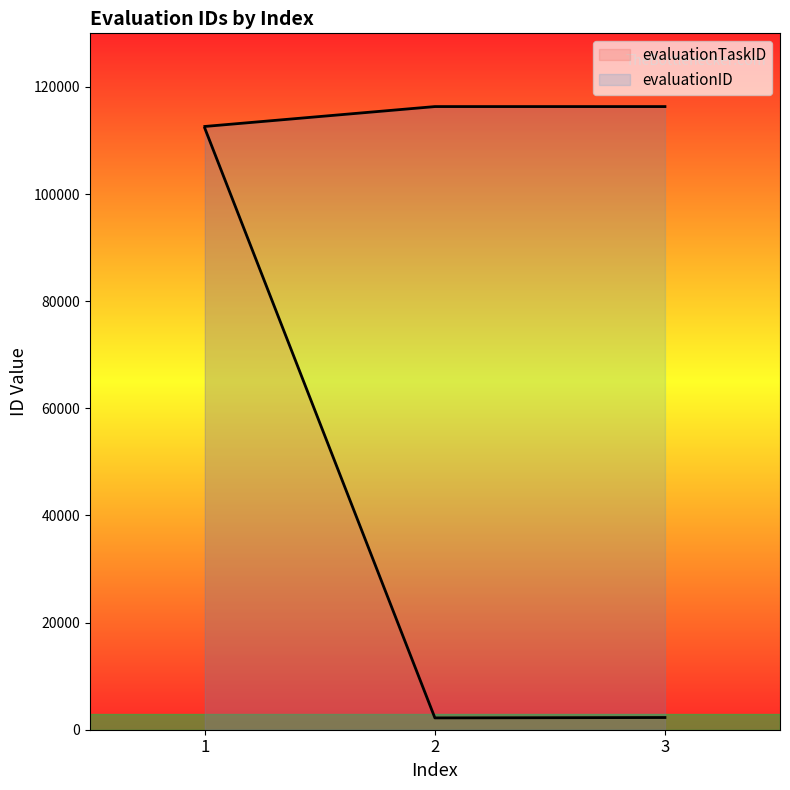

What is the difference between the maximum and minimum values in the evaluationTaskID series?

110076